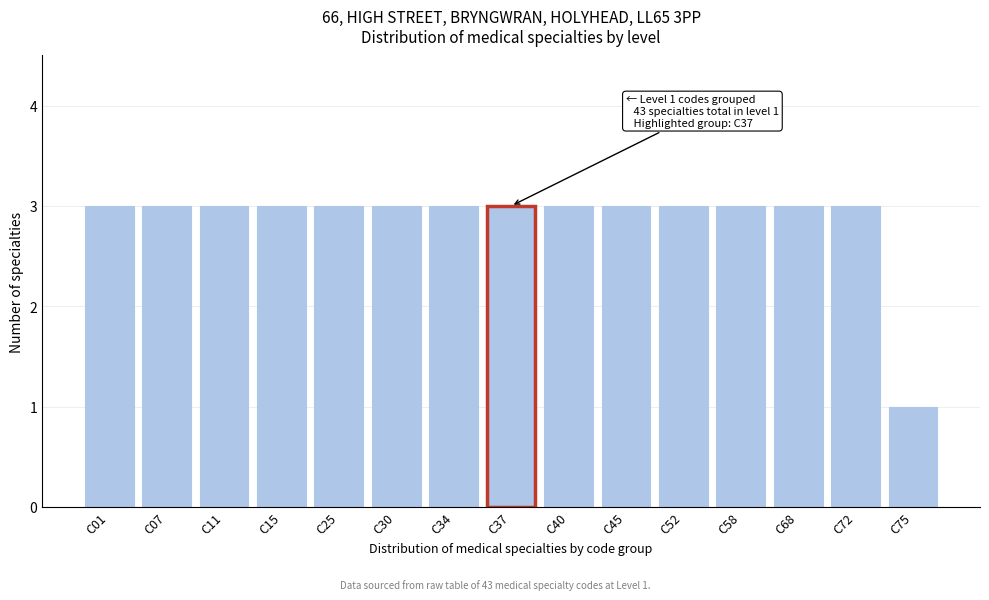

Reading left to right, list all the values displayed in this chart.

3	3	3	3	3	3	3	3	3	3	3	3	3	3	1